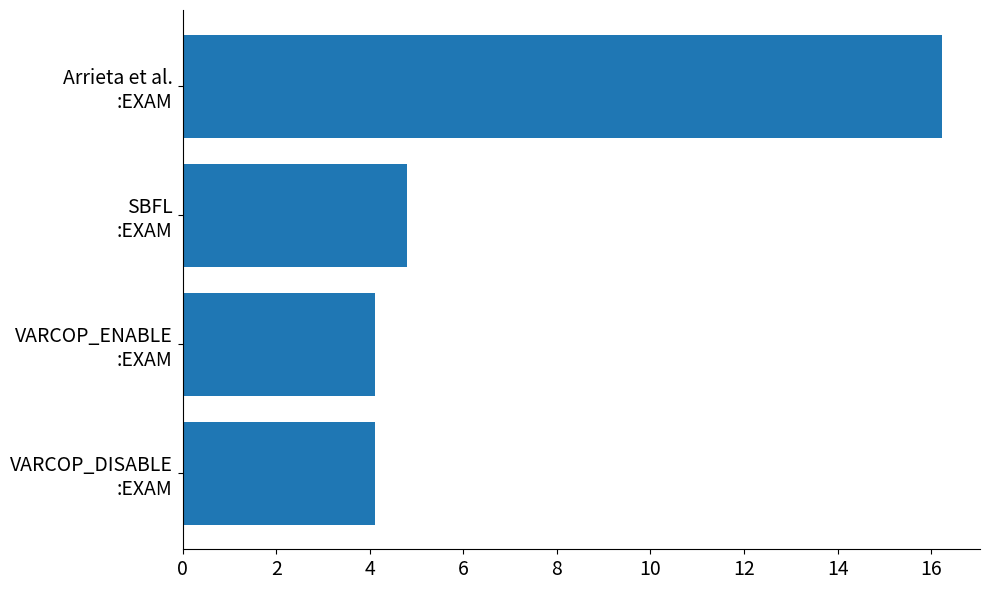

What is the smallest value displayed?

4.1